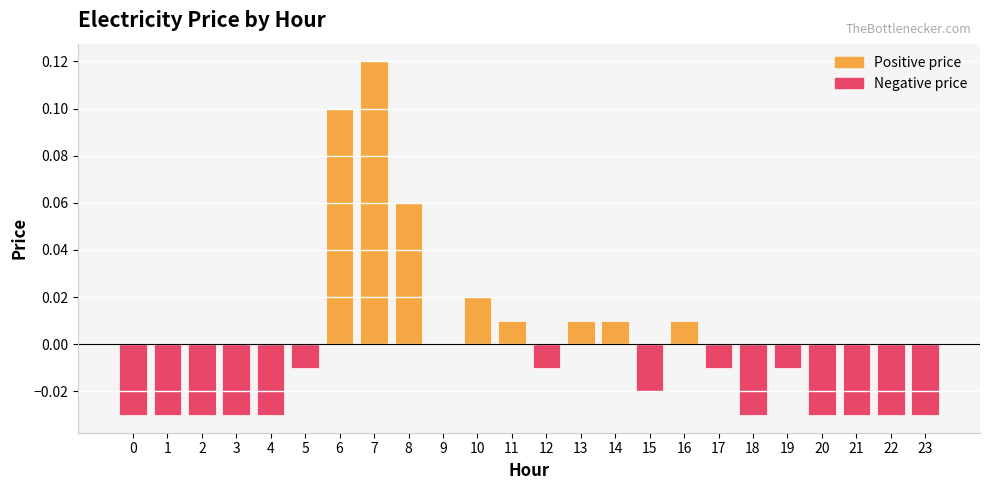

What is the sum of the values at 0 and 4?

-0.1